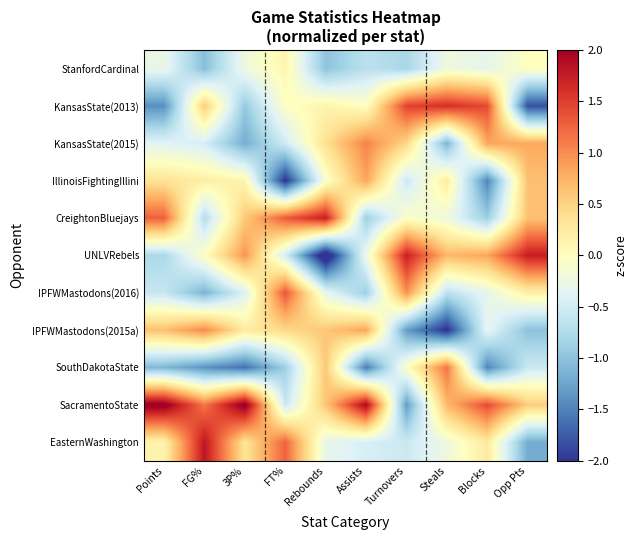

Reading left to right, transcribe all the data shown in this chart.

StanfordCardinal: Points=-0.3	FG%=-1.0	3P%=-0.2	FT%=0.1	Rebounds=-1.0	Assists=-0.7	Turnovers=-0.8	Steals=-0.2	Blocks=-0.3	Opp Pts=0.0
KansasState(2013): Points=-1.4	FG%=0.6	3P%=-0.9	FT%=-0.0	Rebounds=0.1	Assists=-0.0	Turnovers=1.5	Steals=1.6	Blocks=1.4	Opp Pts=-1.8
KansasState(2015): Points=-0.4	FG%=-0.5	3P%=-1.2	FT%=-0.5	Rebounds=0.4	Assists=1.1	Turnovers=0.5	Steals=-1.1	Blocks=0.8	Opp Pts=0.8
IllinoisFightingIllini: Points=0.3	FG%=0.2	3P%=0.1	FT%=-2.0	Rebounds=-0.1	Assists=0.8	Turnovers=-0.6	Steals=0.2	Blocks=-1.5	Opp Pts=0.6
CreightonBluejays: Points=1.3	FG%=-0.7	3P%=0.6	FT%=1.3	Rebounds=1.7	Assists=-0.9	Turnovers=-0.0	Steals=-0.2	Blocks=-0.9	Opp Pts=0.6
UNLVRebels: Points=-0.8	FG%=-0.0	3P%=1.0	FT%=-0.5	Rebounds=-2.4	Assists=-0.2	Turnovers=1.7	Steals=0.7	Blocks=0.8	Opp Pts=1.7
IPFWMastodons(2016): Points=-0.6	FG%=-1.1	3P%=-0.4	FT%=1.3	Rebounds=-0.3	Assists=-0.9	Turnovers=1.0	Steals=-0.7	Blocks=-0.3	Opp Pts=0.2
IPFWMastodons(2015a): Points=0.7	FG%=1.0	3P%=0.3	FT%=0.4	Rebounds=0.6	Assists=0.8	Turnovers=-1.3	Steals=-2.0	Blocks=-0.3	Opp Pts=-1.0
SouthDakotaState: Points=-1.1	FG%=-1.4	3P%=-1.6	FT%=-0.9	Rebounds=0.6	Assists=-1.5	Turnovers=-0.0	Steals=1.2	Blocks=-1.5	Opp Pts=-0.6
SacramentoState: Points=2.1	FG%=1.1	3P%=2.1	FT%=-0.6	Rebounds=0.6	Assists=1.9	Turnovers=-1.3	Steals=0.7	Blocks=1.4	Opp Pts=0.6
EasternWashington: Points=0.1	FG%=1.8	3P%=0.3	FT%=1.3	Rebounds=-0.3	Assists=-0.5	Turnovers=-0.6	Steals=-0.2	Blocks=0.3	Opp Pts=-1.2